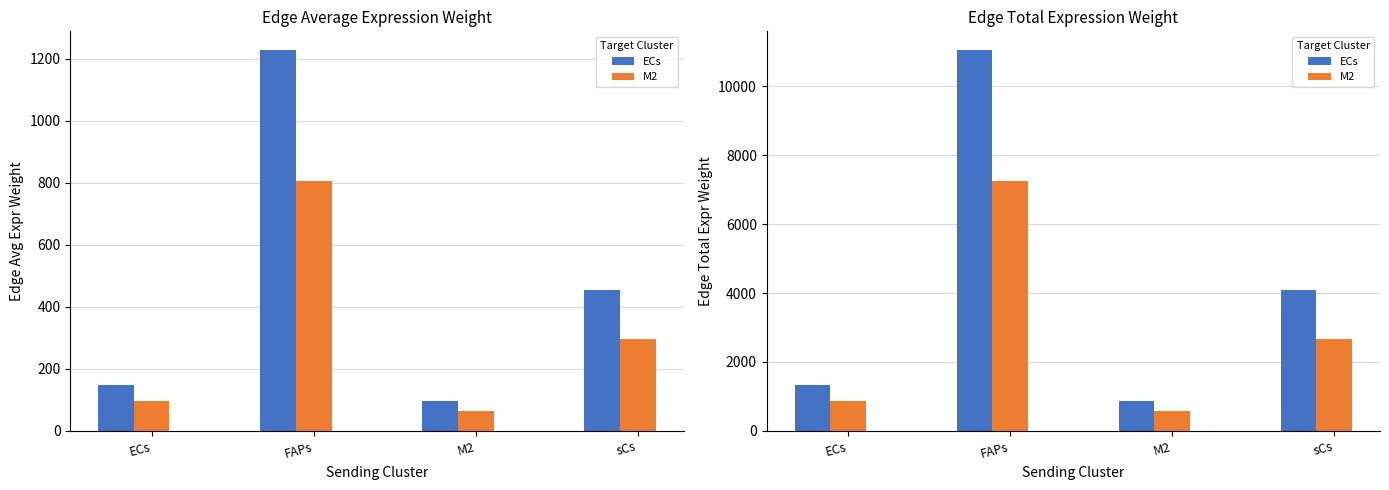

What is the sum of the M2 values at ECs and sCs?

3541.9